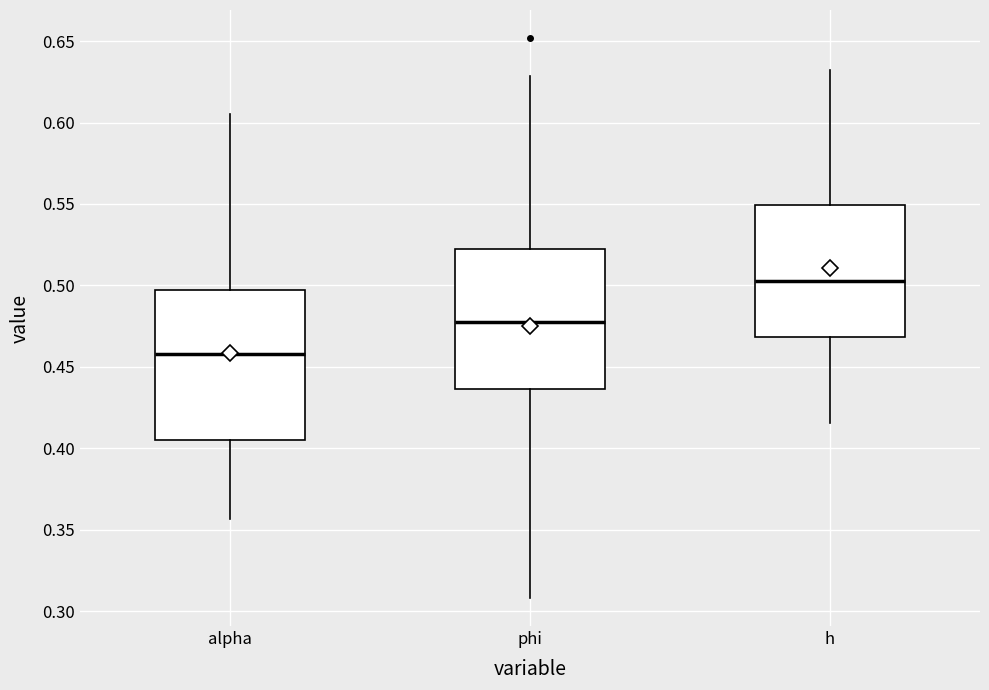

Reading left to right, read every box against the y-axis: the position of its median line, the range the box covers, and the ends of its whiskers. The values are not printed on the chart, so give them approximately, as read against the axis.

alpha: median 0.460, box 0.405 to 0.495, whiskers 0.355 to 0.605
phi: median 0.475, box 0.435 to 0.520, whiskers 0.310 to 0.630
h: median 0.505, box 0.470 to 0.550, whiskers 0.415 to 0.630